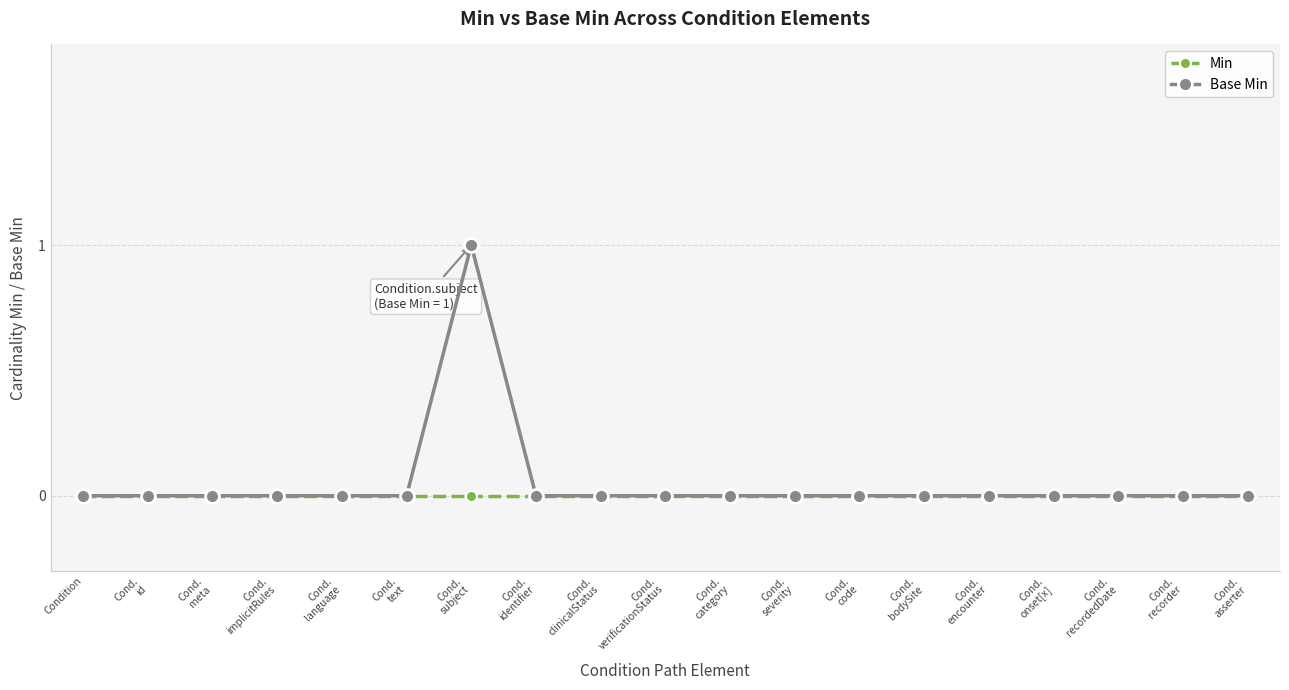

What is the label of the 9th point from the right?

Cond.
category